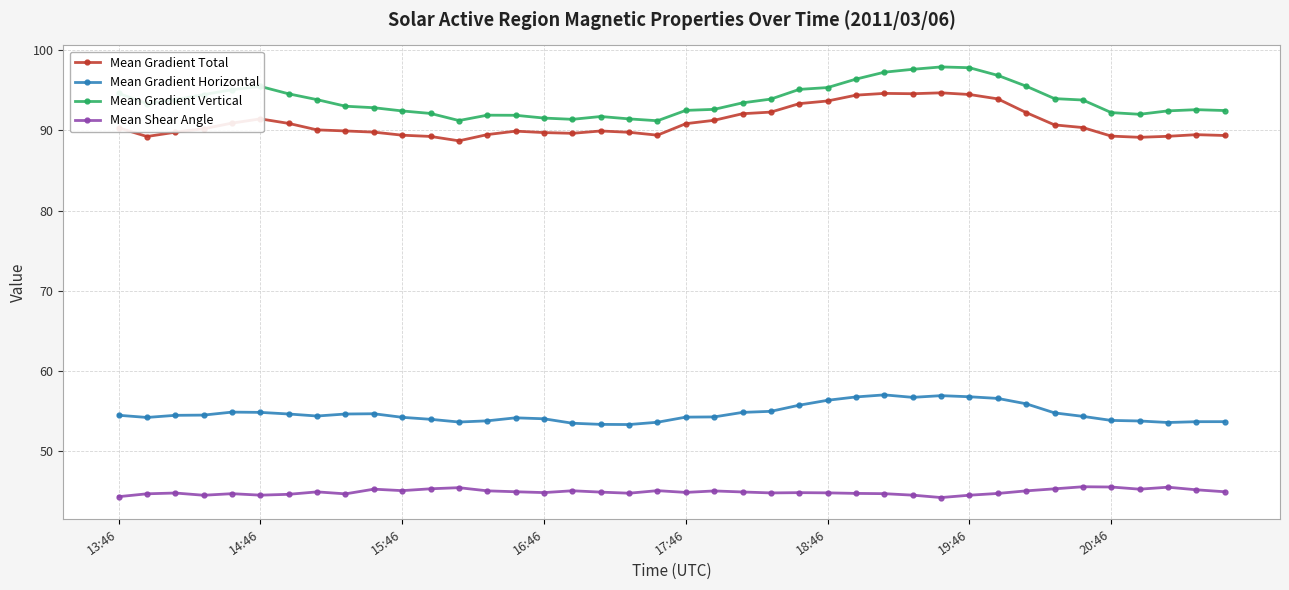

What is the sum of all Mean Shear Angle values?

1797.6